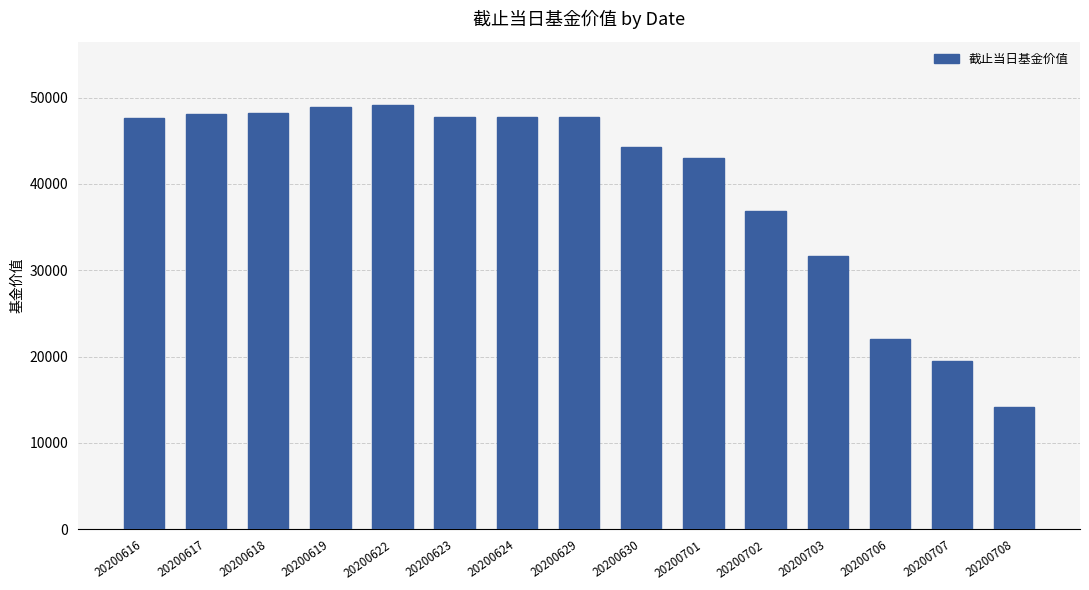

How many distinct data groups are displayed?

1